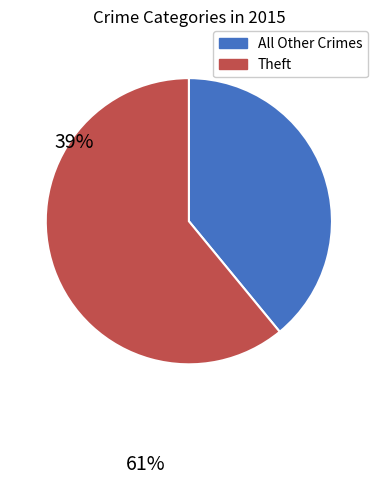

Which category has the biggest portion of the pie?

Theft